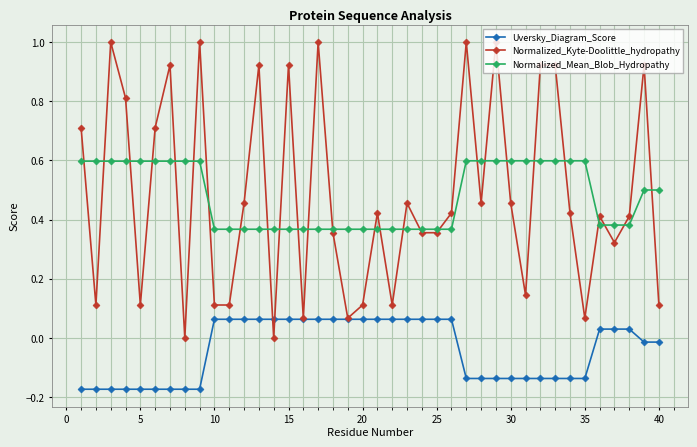

Rank the series by their maximum value, from lowest to highest.

Uversky_Diagram_Score, Normalized_Mean_Blob_Hydropathy, Normalized_Kyte-Doolittle_hydropathy